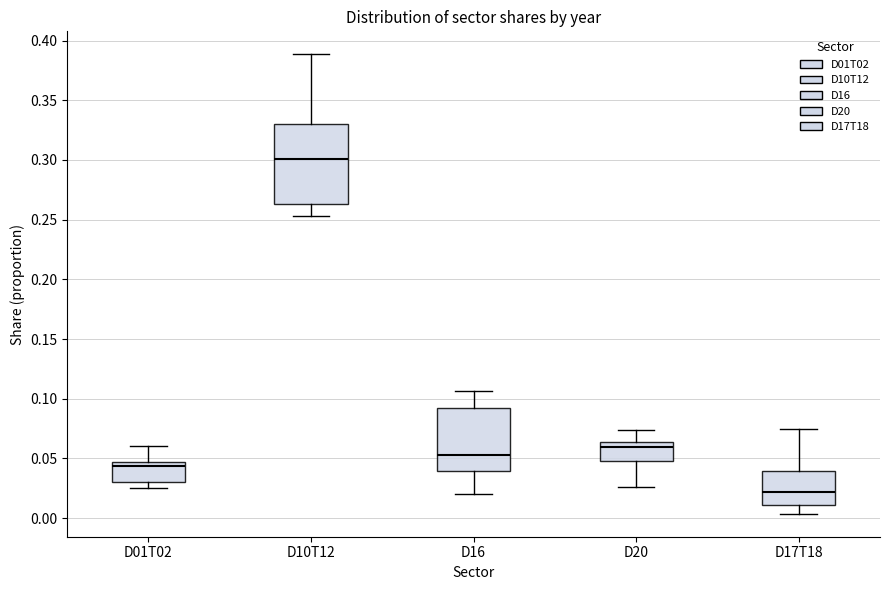

Where does the lower whisker of the box for D17T18 end on the y-axis? The values are not printed on the chart, so give them approximately, as read against the axis.

0.005